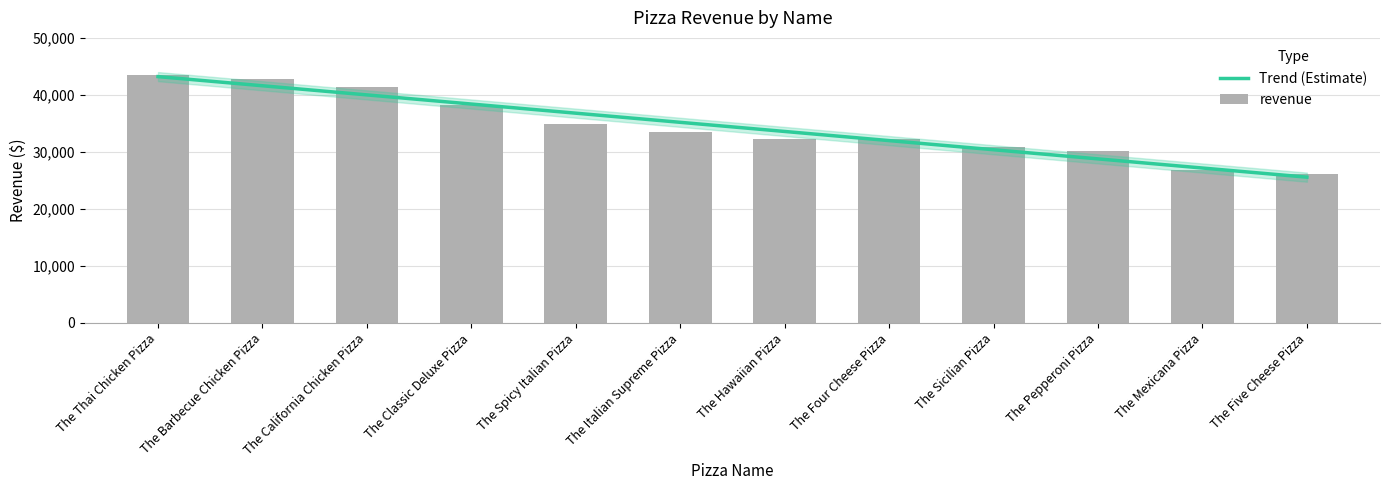

What is the value of the 1st bar from the left?

43434.2